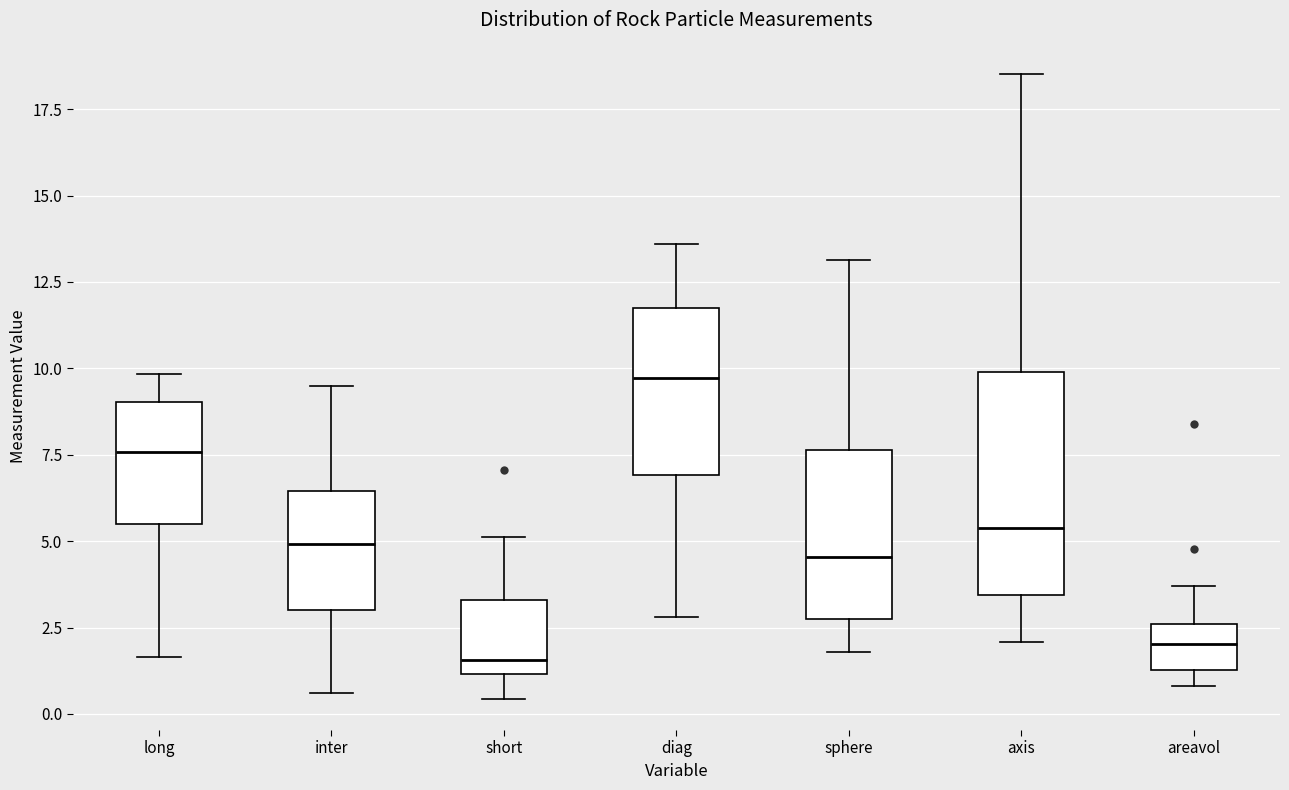

Reading left to right, read every box against the y-axis: the position of its median line, the range the box covers, and the ends of its whiskers. The values are not printed on the chart, so give them approximately, as read against the axis.

long: median 7.5, box 5.5 to 9.0, whiskers 1.5 to 10.0
inter: median 5.0, box 3.0 to 6.5, whiskers 0.5 to 9.5
short: median 1.5, box 1.0 to 3.5, whiskers 0.5 to 5.0
diag: median 9.5, box 7.0 to 11.5, whiskers 3.0 to 13.5
sphere: median 4.5, box 3.0 to 7.5, whiskers 2.0 to 13.0
axis: median 5.5, box 3.5 to 10.0, whiskers 2.0 to 18.5
areavol: median 2.0, box 1.5 to 2.5, whiskers 1.0 to 3.5